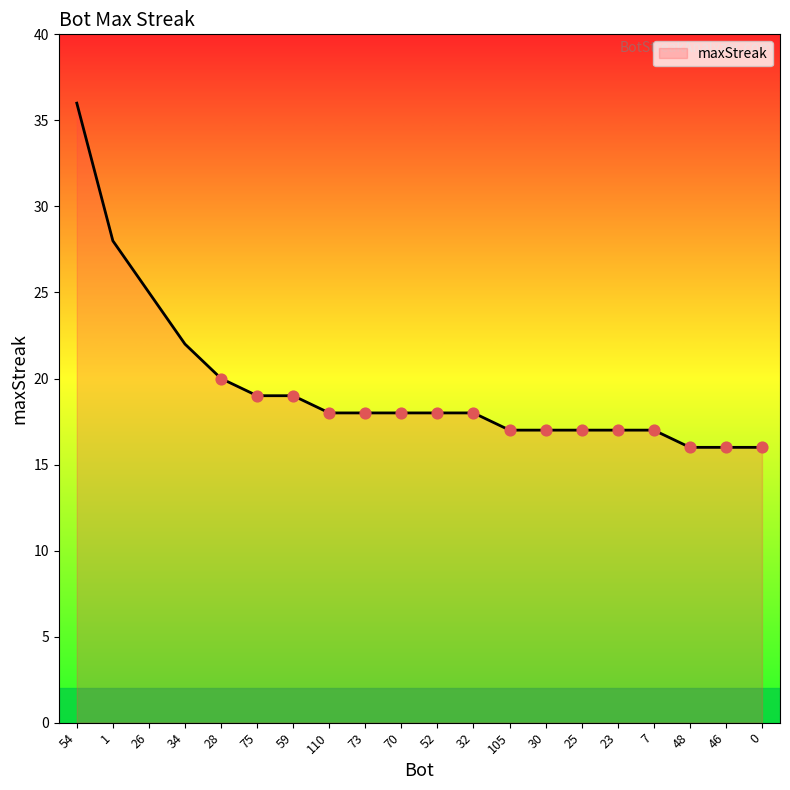

What is the change in value from 110 to 46?

-2